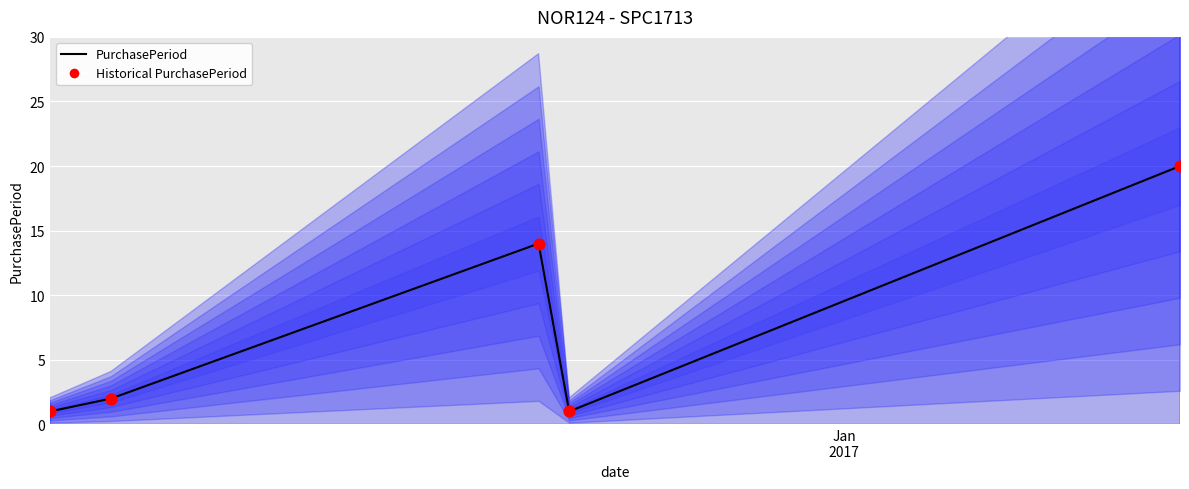

What are all the series names shown in the legend?

PurchasePeriod, Historical PurchasePeriod